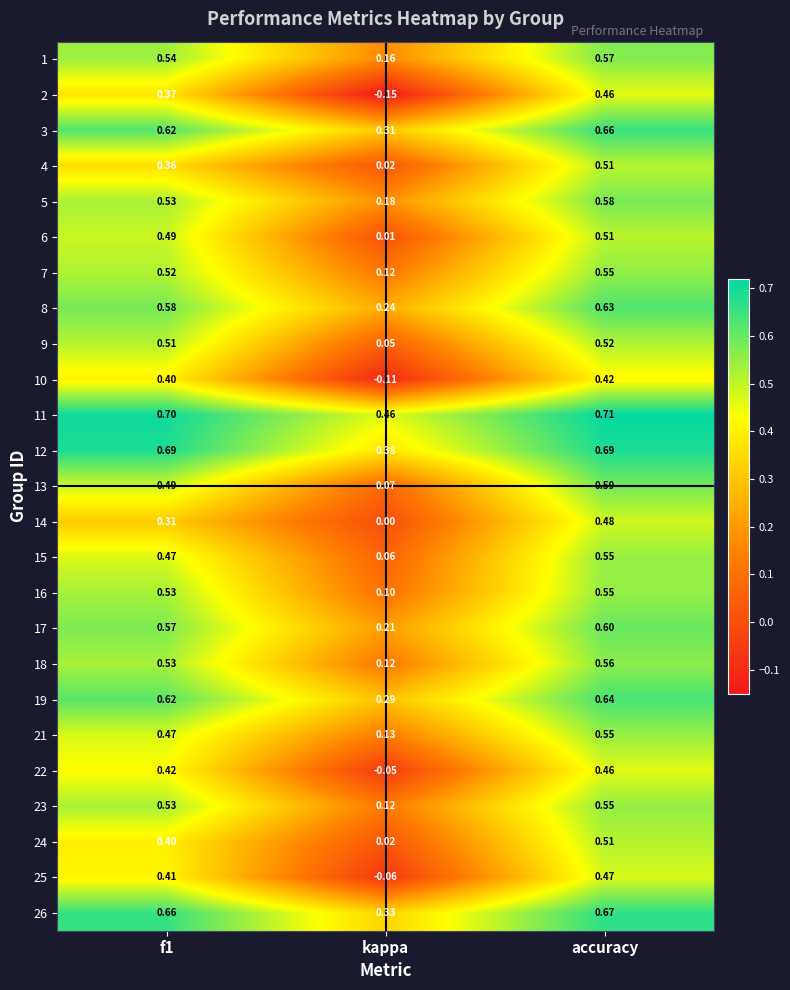

Which label corresponds to the largest value in the chart?

accuracy